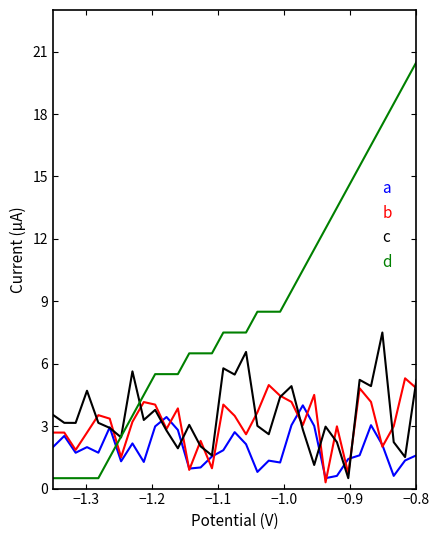

Which series has the widest spread of values?

d